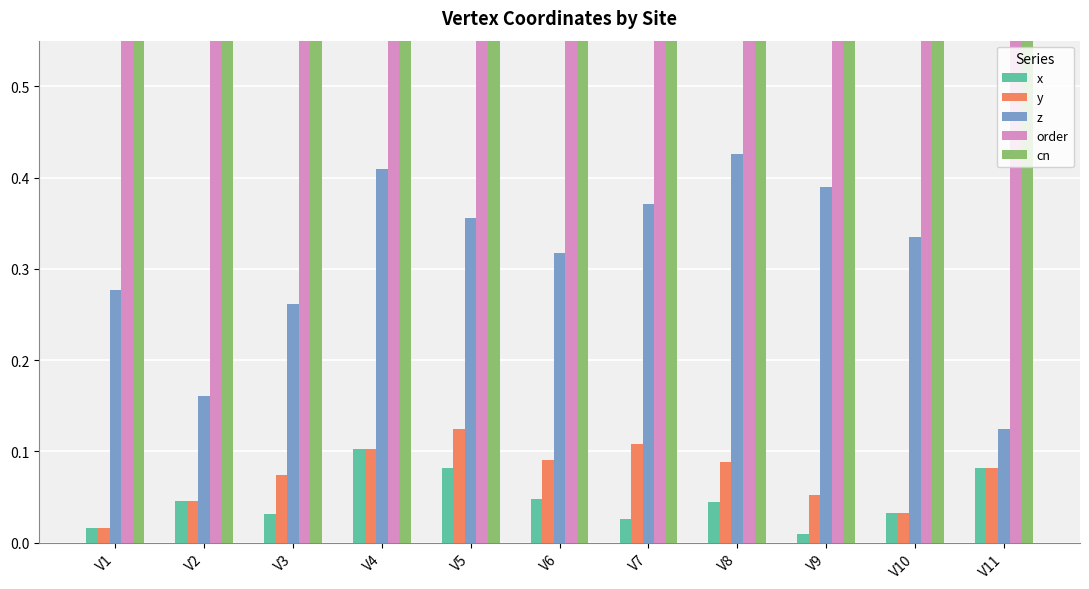

Is the value of z at V8 greater than the value of y at V3?

Yes